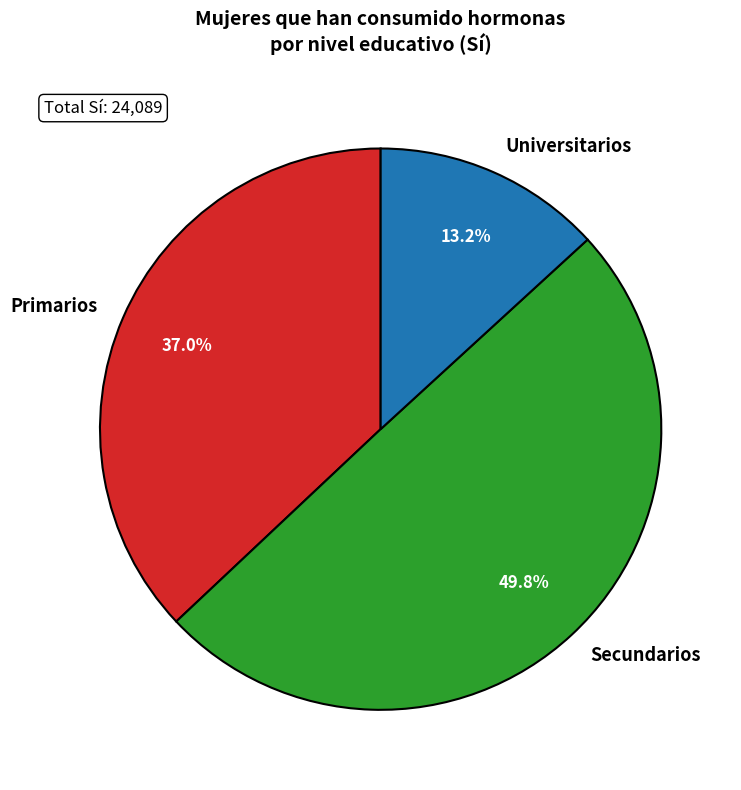

What percentage is the Primarios slice, to the nearest percent?

37%